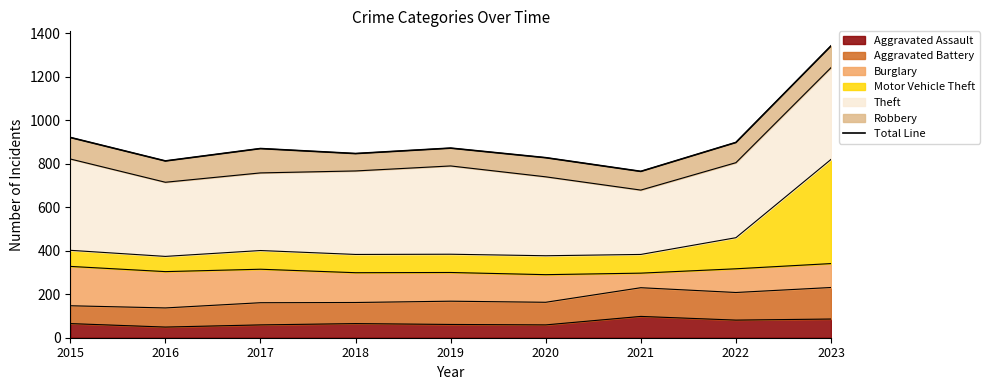

What is the value of the 5th point from the left?

872